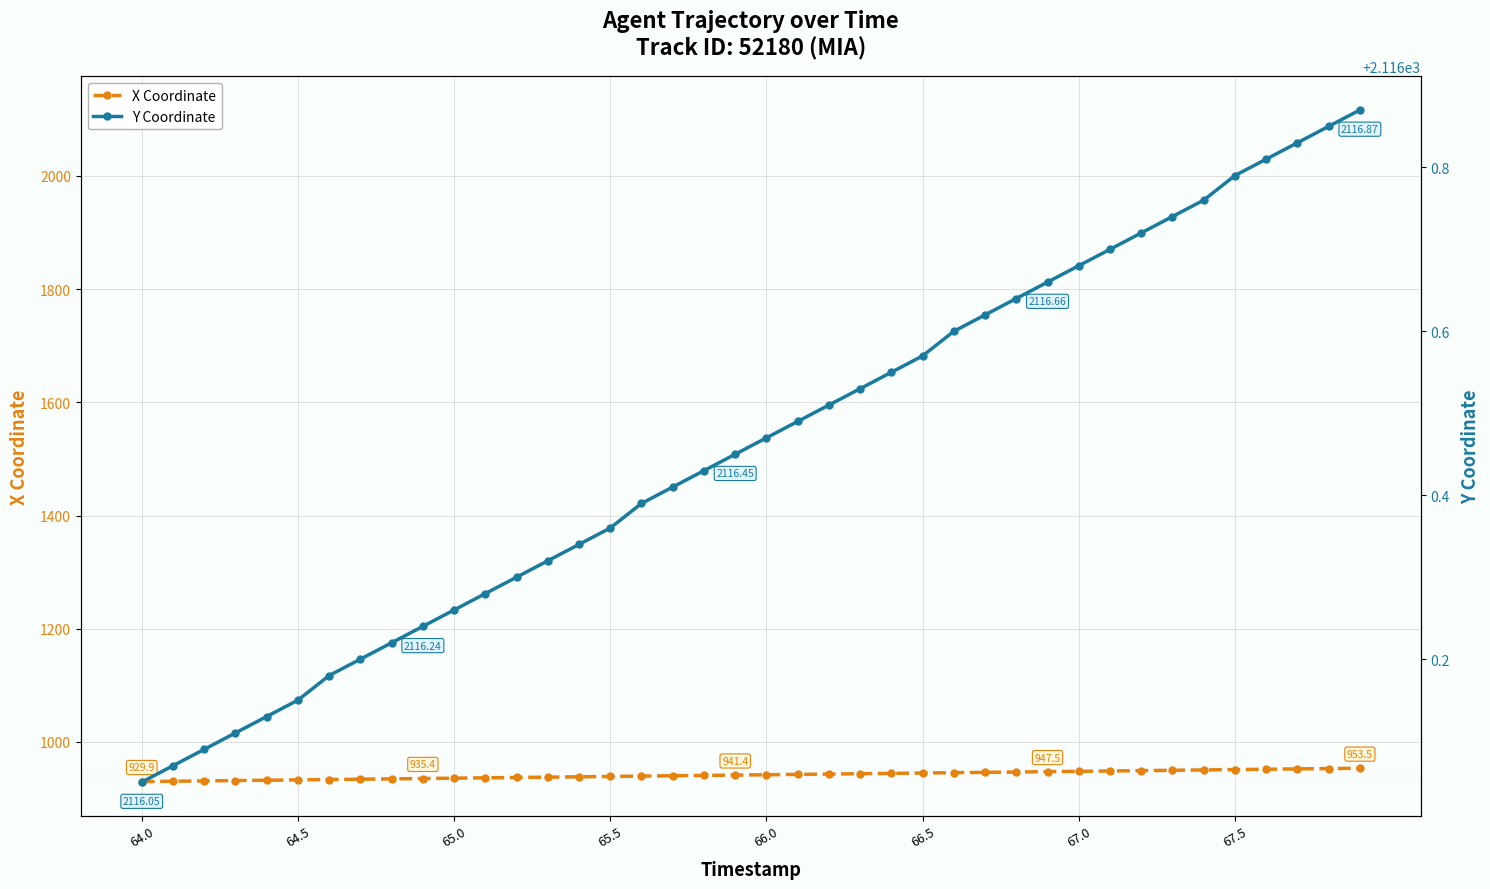

True or false: X Coordinate has more than 1 points higher than both neighbors.

False